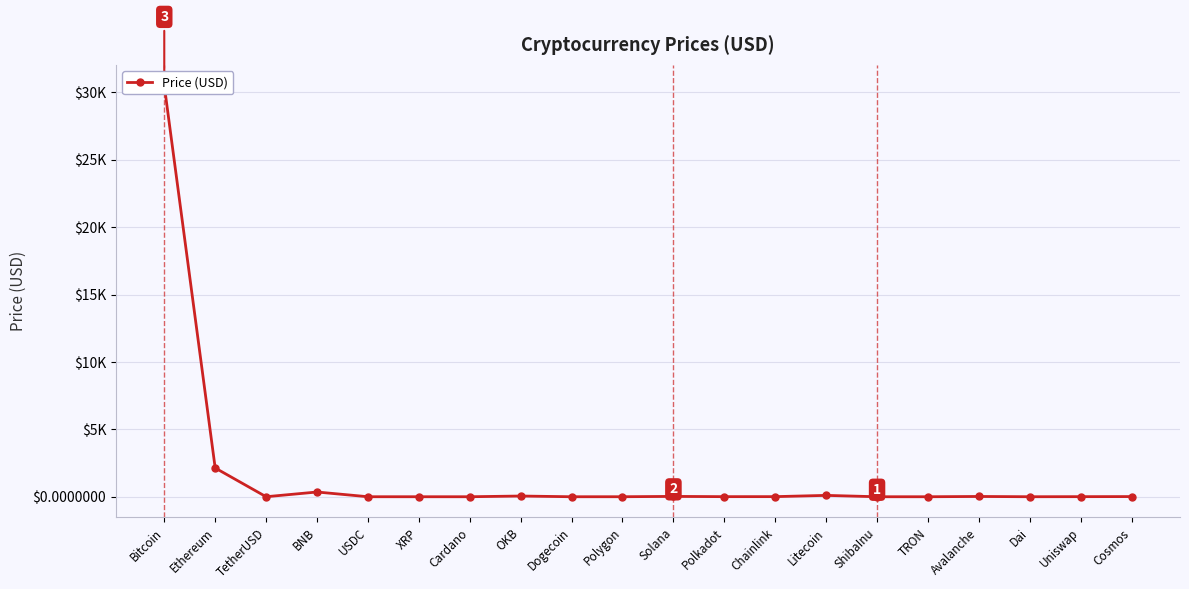

What position from the left is Litecoin?

14